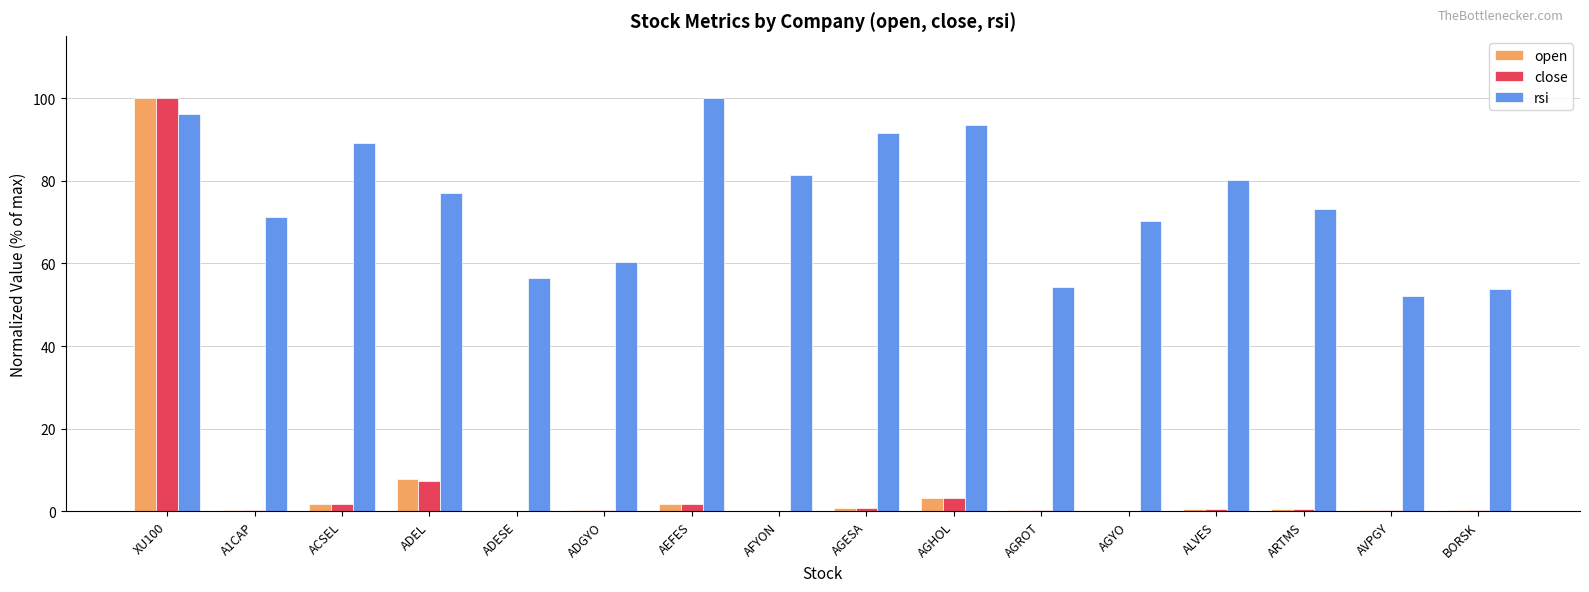

What is the spread (max minus min) of values at ALVES?

79.5